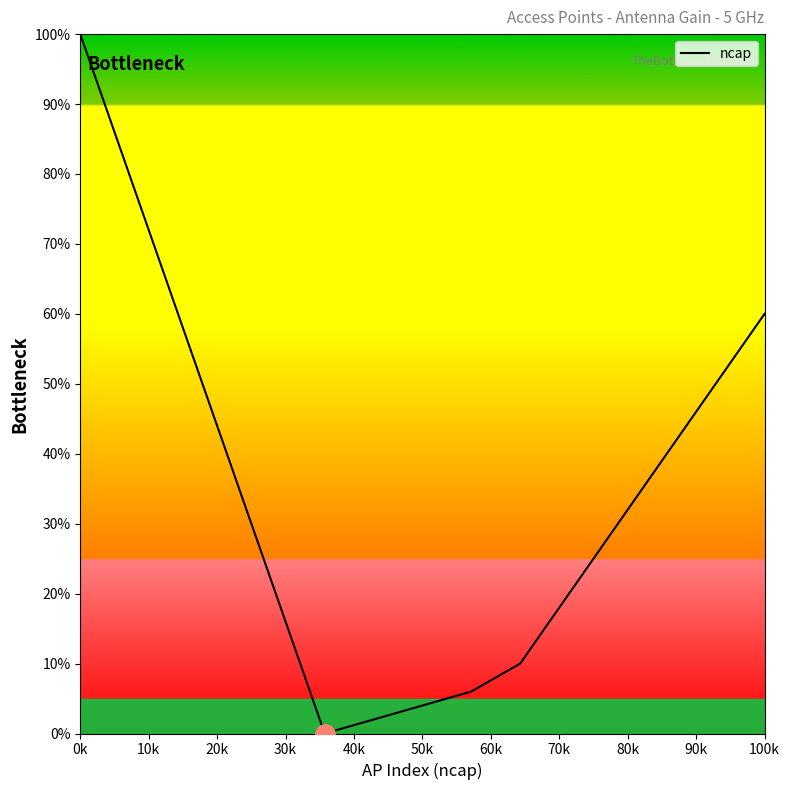

What is the maximum value shown in the chart?

100.0